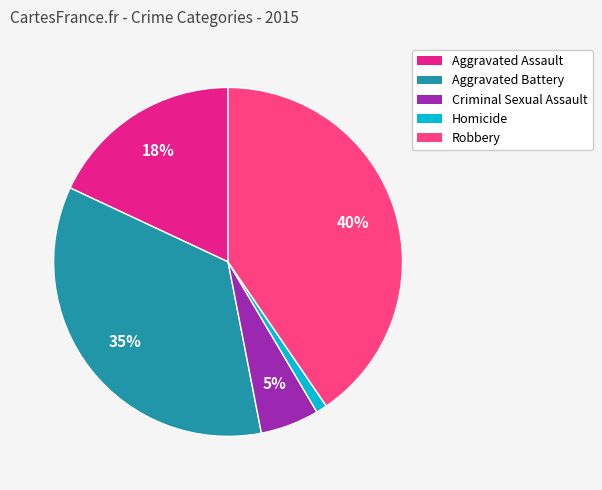

Does any single category account for the majority?

No